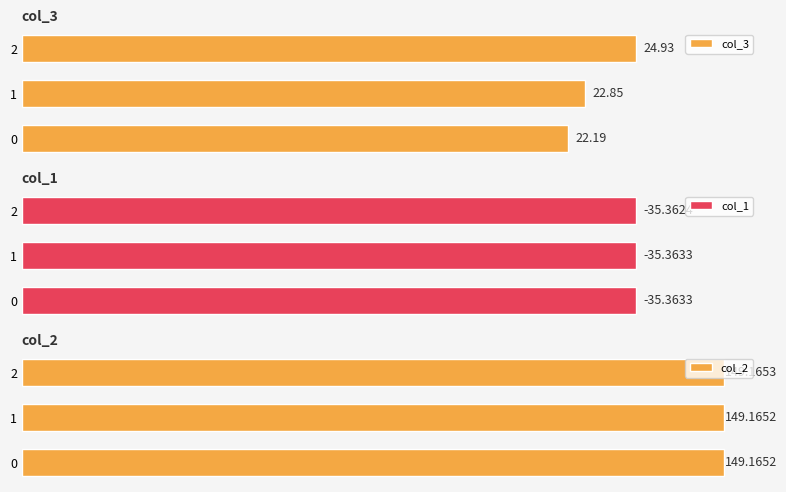

Rank the categories by col_3 value from lowest to highest.

0, 1, 2